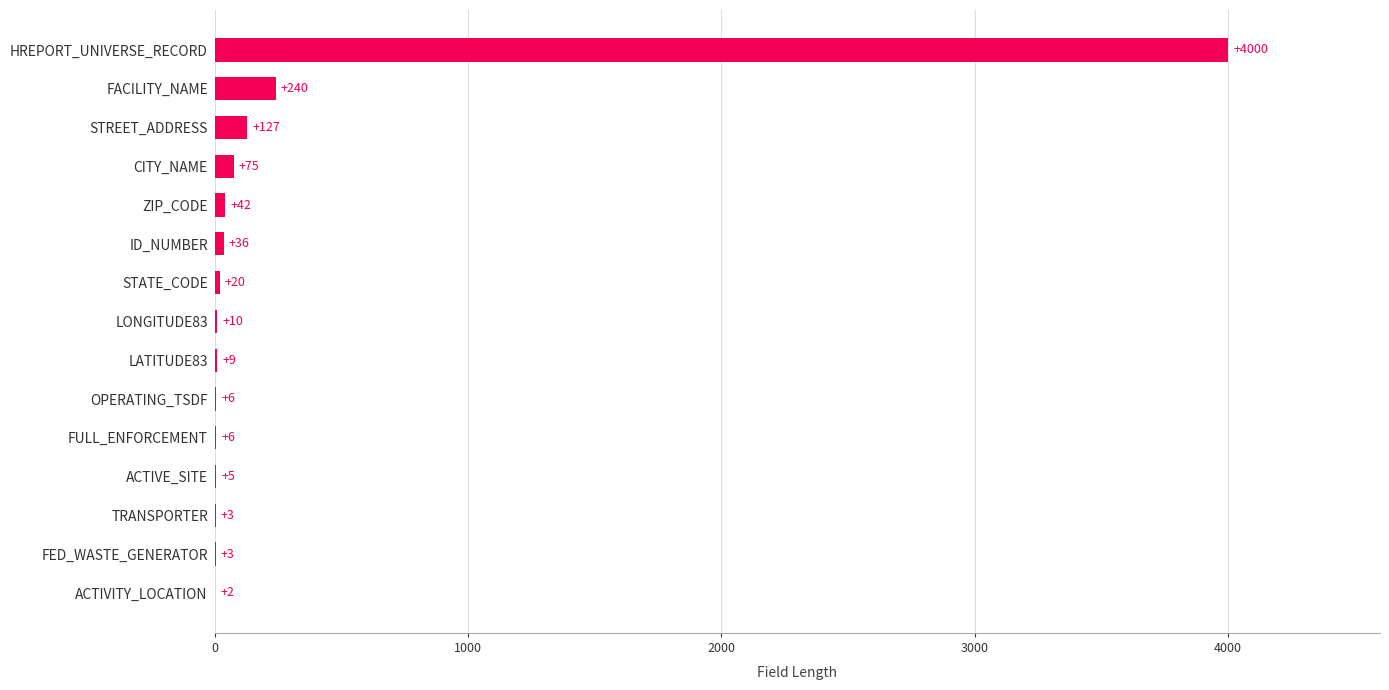

Which has a higher value, STATE_CODE or HREPORT_UNIVERSE_RECORD?

HREPORT_UNIVERSE_RECORD